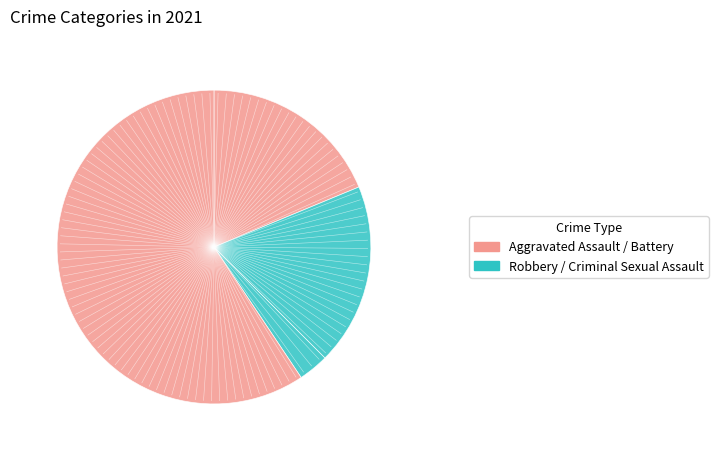

How many slices are in this pie chart?

4